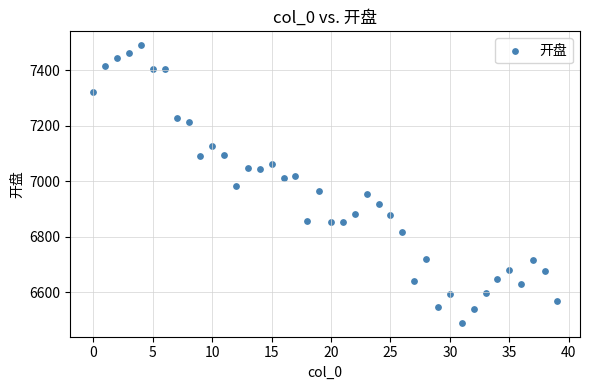

What is the range of Y values (max minus min)?

1001.3